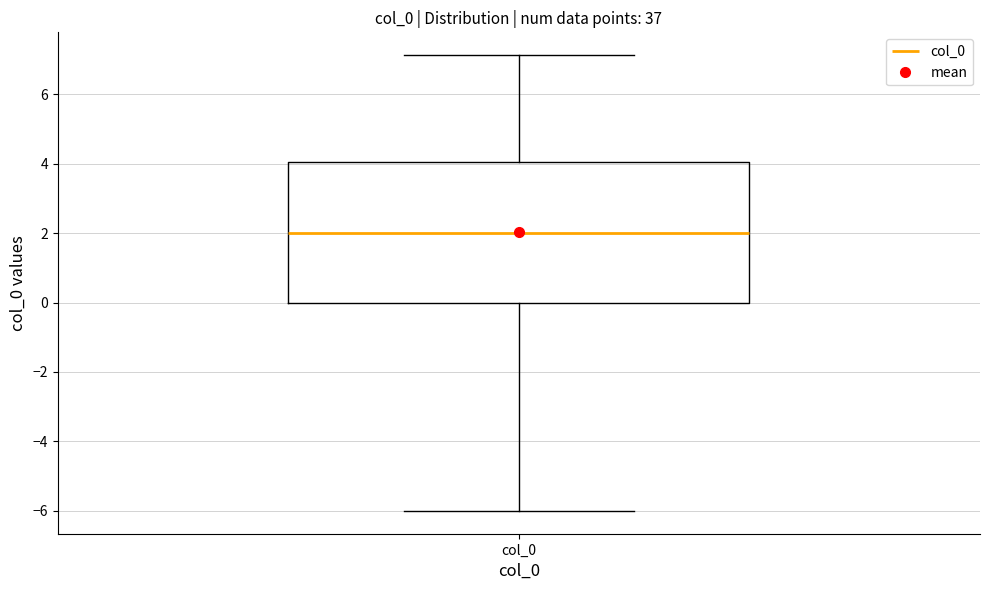

Where is the lower edge of the box for col_0 on the y-axis? The values are not printed on the chart, so give them approximately, as read against the axis.

0.0